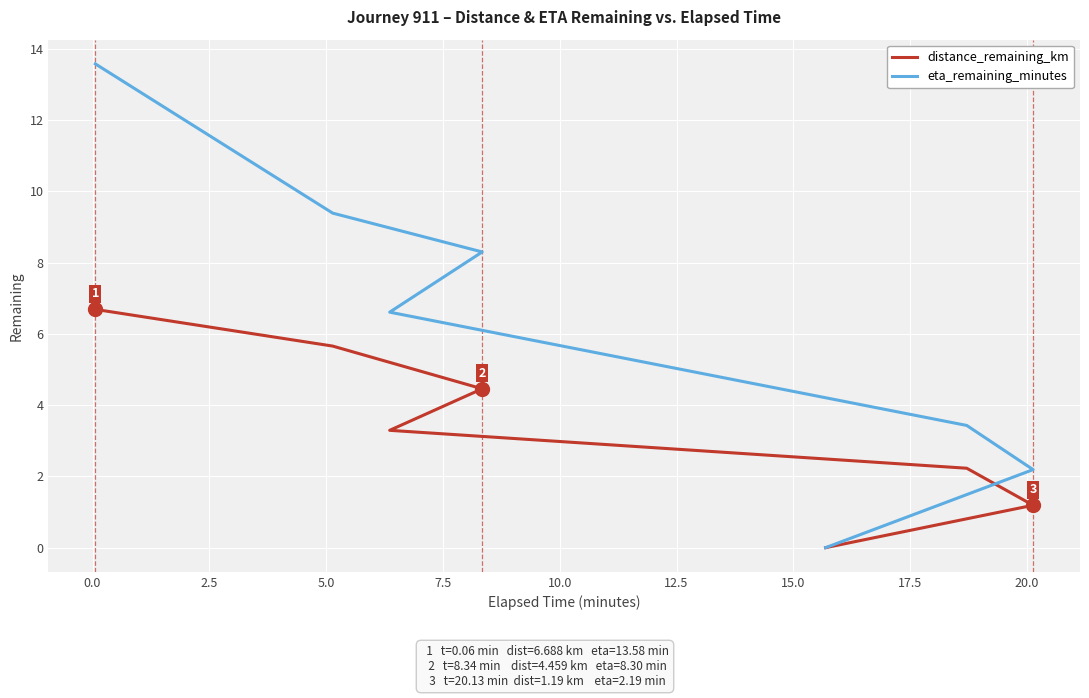

How many lines are shown in the chart?

2